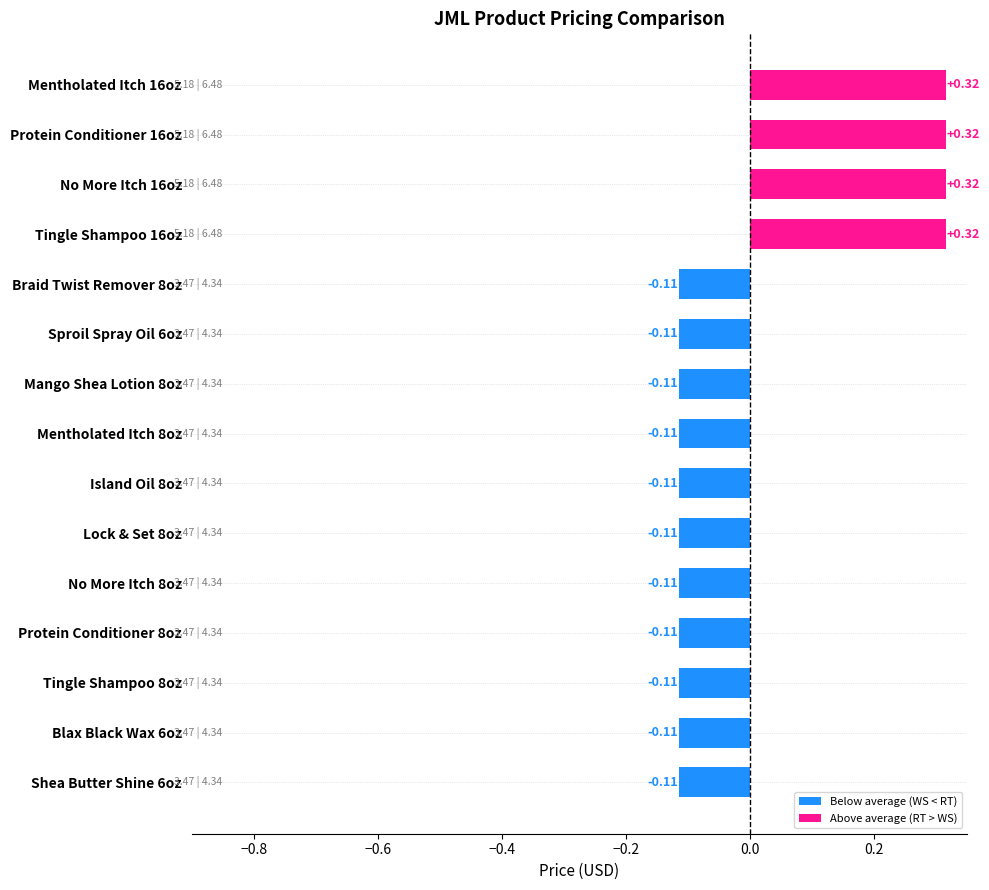

What is the change in value from Shea Butter Shine 6oz to Tingle Shampoo 16oz?

+0.4